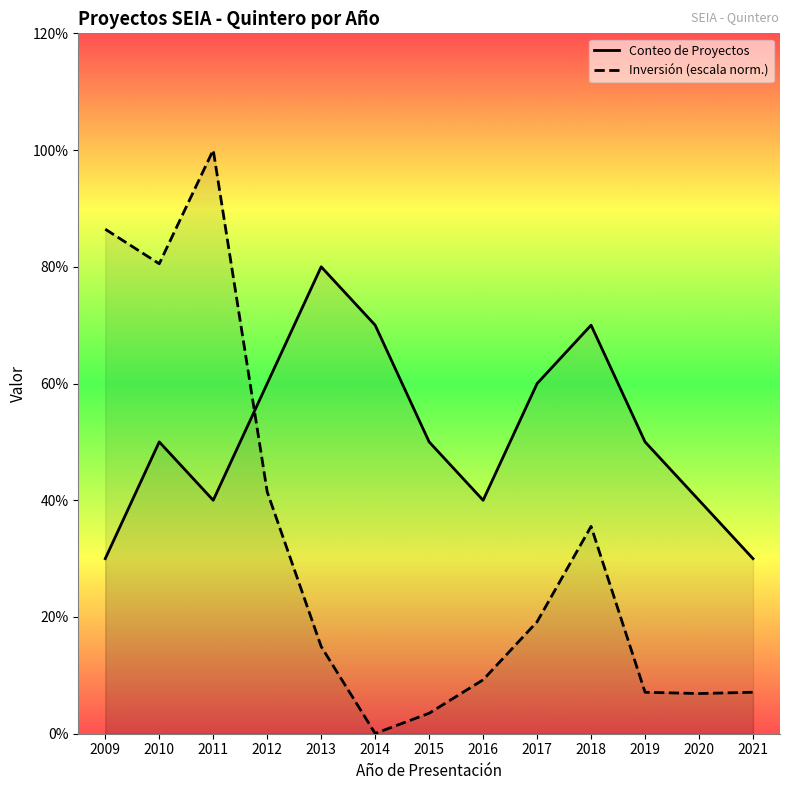

Rank the categories by Conteo de Proyectos value from highest to lowest.

2013, 2014, 2018, 2012, 2017, 2010, 2015, 2019, 2011, 2016, 2020, 2009, 2021